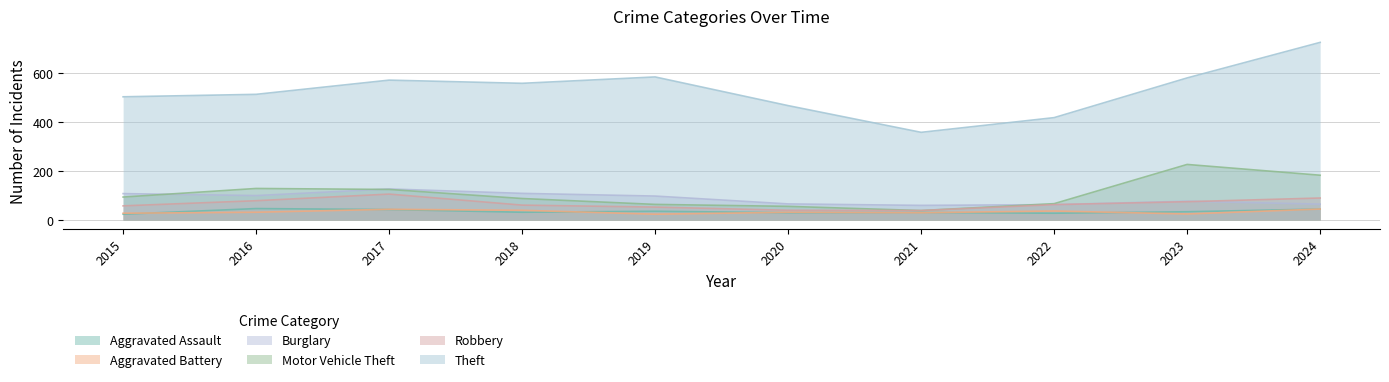

Reading left to right, extract all data points from this chart.

Aggravated Assault: 24	47	43	32	36	30	31	28	34	45
Aggravated Battery: 28	32	44	40	24	32	30	37	25	45
Burglary: 108	100	127	109	98	66	60	63	77	65
Motor Vehicle Theft: 94	129	125	88	64	56	39	67	227	183
Robbery: 58	79	106	61	53	40	39	63	75	90
Theft: 503	513	571	558	584	467	358	418	580	725